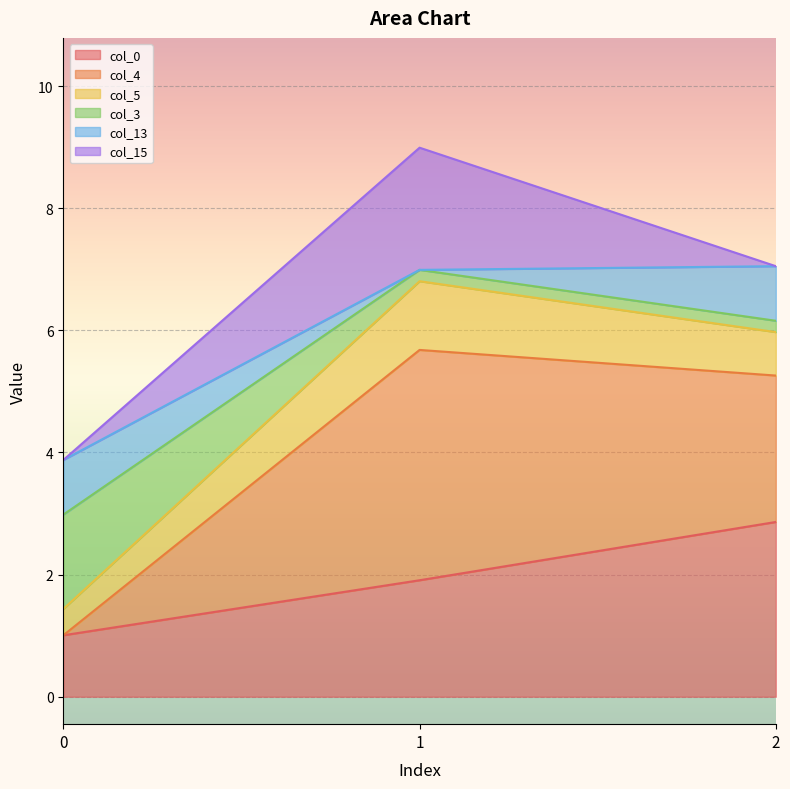

True or false: col_0 has a value of 2.9 at 2.

True